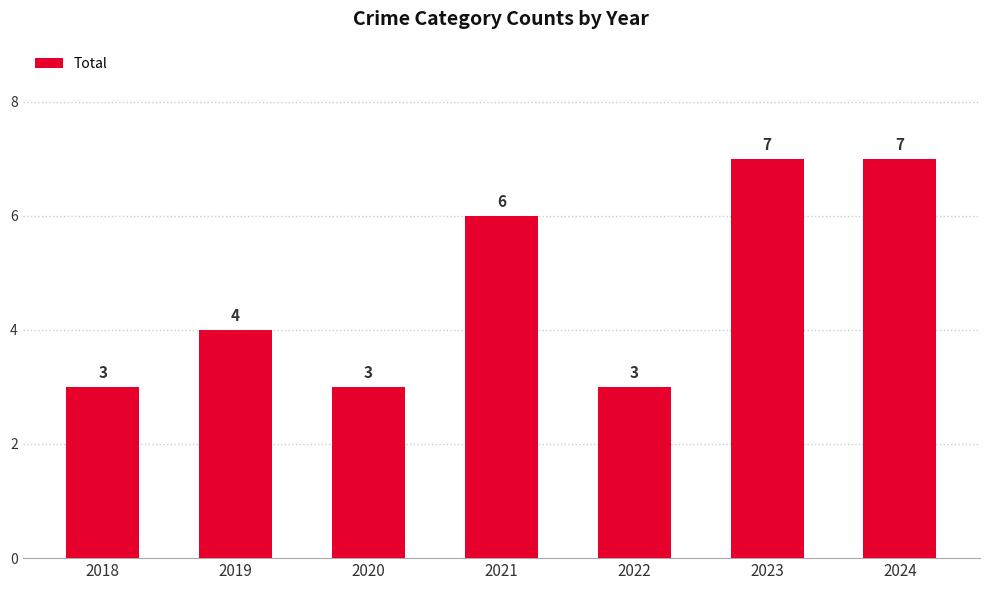

What is the maximum value shown in the chart?

7